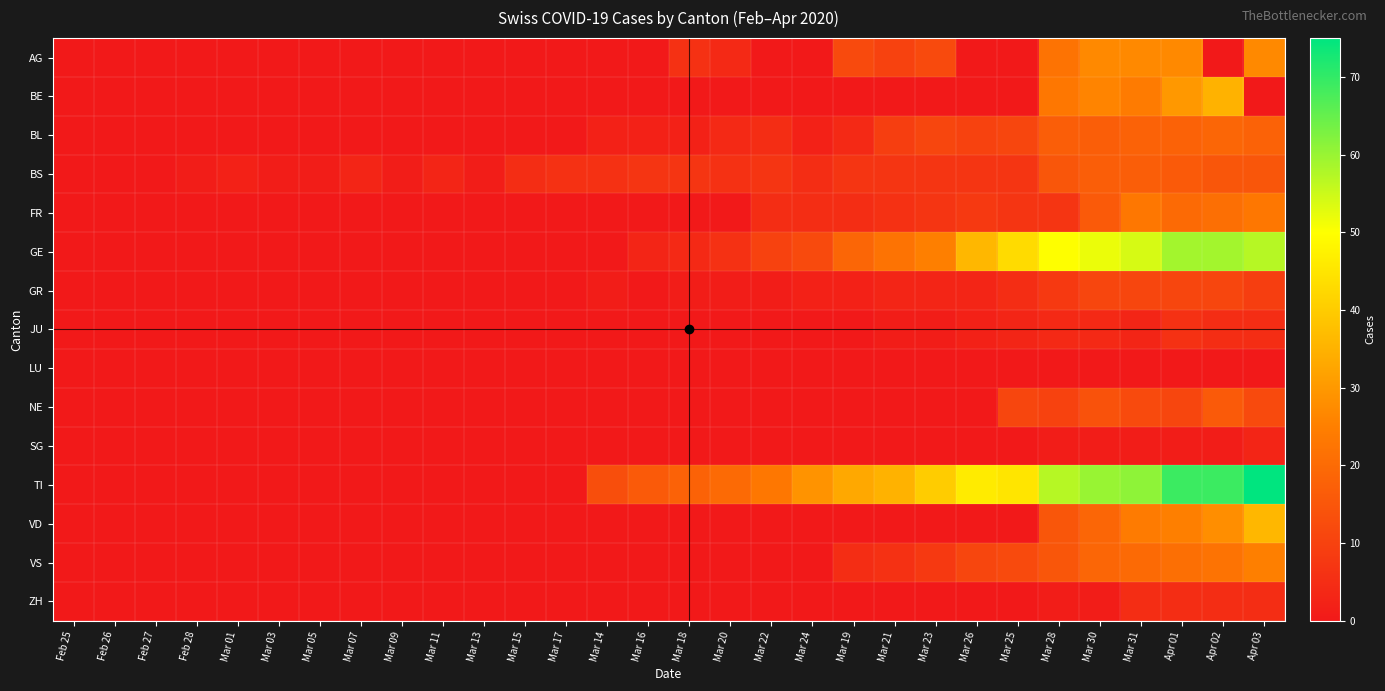

Reading right to left, transcribe all the data shown in this chart.

AG: Apr 03=27	Apr 02=0	Apr 01=27	Mar 31=27	Mar 30=27	Mar 28=22	Mar 25=0	Mar 26=0	Mar 23=12	Mar 21=10	Mar 19=12	Mar 24=0	Mar 22=0	Mar 20=4	Mar 18=6	Mar 16=0	Mar 14=0	Mar 17=0	Mar 15=0	Mar 13=0	Mar 11=0	Mar 09=0	Mar 07=0	Mar 05=0	Mar 03=0	Mar 01=0	Feb 28=0	Feb 27=0	Feb 26=0	Feb 25=0
BE: Apr 03=0	Apr 02=35	Apr 01=30	Mar 31=24	Mar 30=26	Mar 28=23	Mar 25=0	Mar 26=0	Mar 23=0	Mar 21=0	Mar 19=0	Mar 24=0	Mar 22=0	Mar 20=0	Mar 18=0	Mar 16=0	Mar 14=0	Mar 17=0	Mar 15=0	Mar 13=0	Mar 11=0	Mar 09=0	Mar 07=0	Mar 05=0	Mar 03=0	Mar 01=0	Feb 28=0	Feb 27=0	Feb 26=0	Feb 25=0
BL: Apr 03=18	Apr 02=19	Apr 01=18	Mar 31=18	Mar 30=17	Mar 28=17	Mar 25=11	Mar 26=10	Mar 23=11	Mar 21=9	Mar 19=4	Mar 24=2	Mar 22=5	Mar 20=4	Mar 18=2	Mar 16=2	Mar 14=2	Mar 17=0	Mar 15=0	Mar 13=0	Mar 11=0	Mar 09=0	Mar 07=0	Mar 05=0	Mar 03=0	Mar 01=0	Feb 28=0	Feb 27=0	Feb 26=0	Feb 25=0
BS: Apr 03=15	Apr 02=15	Apr 01=16	Mar 31=17	Mar 30=17	Mar 28=15	Mar 25=7	Mar 26=7	Mar 23=7	Mar 21=7	Mar 19=7	Mar 24=5	Mar 22=7	Mar 20=6	Mar 18=7	Mar 16=7	Mar 14=6	Mar 17=6	Mar 15=5	Mar 13=1	Mar 11=3	Mar 09=1	Mar 07=3	Mar 05=1	Mar 03=1	Mar 01=2	Feb 28=1	Feb 27=0	Feb 26=0	Feb 25=0
FR: Apr 03=23	Apr 02=21	Apr 01=20	Mar 31=23	Mar 30=16	Mar 28=7	Mar 25=7	Mar 26=8	Mar 23=7	Mar 21=6	Mar 19=5	Mar 24=5	Mar 22=5	Mar 20=0	Mar 18=0	Mar 16=0	Mar 14=0	Mar 17=0	Mar 15=0	Mar 13=0	Mar 11=0	Mar 09=0	Mar 07=0	Mar 05=0	Mar 03=0	Mar 01=0	Feb 28=0	Feb 27=0	Feb 26=0	Feb 25=0
GE: Apr 03=57	Apr 02=59	Apr 01=59	Mar 31=54	Mar 30=52	Mar 28=50	Mar 25=43	Mar 26=36	Mar 23=25	Mar 21=22	Mar 19=19	Mar 24=12	Mar 22=10	Mar 20=6	Mar 18=4	Mar 16=3	Mar 14=0	Mar 17=0	Mar 15=0	Mar 13=0	Mar 11=0	Mar 09=0	Mar 07=0	Mar 05=0	Mar 03=0	Mar 01=0	Feb 28=0	Feb 27=0	Feb 26=0	Feb 25=0
GR: Apr 03=9	Apr 02=11	Apr 01=11	Mar 31=11	Mar 30=11	Mar 28=8	Mar 25=5	Mar 26=3	Mar 23=3	Mar 21=3	Mar 19=2	Mar 24=2	Mar 22=1	Mar 20=1	Mar 18=1	Mar 16=0	Mar 14=1	Mar 17=0	Mar 15=0	Mar 13=0	Mar 11=0	Mar 09=0	Mar 07=0	Mar 05=0	Mar 03=0	Mar 01=0	Feb 28=0	Feb 27=0	Feb 26=0	Feb 25=0
JU: Apr 03=5	Apr 02=5	Apr 01=6	Mar 31=3	Mar 30=4	Mar 28=4	Mar 25=3	Mar 26=2	Mar 23=1	Mar 21=1	Mar 19=0	Mar 24=0	Mar 22=0	Mar 20=0	Mar 18=0	Mar 16=0	Mar 14=0	Mar 17=0	Mar 15=0	Mar 13=0	Mar 11=0	Mar 09=0	Mar 07=0	Mar 05=0	Mar 03=0	Mar 01=0	Feb 28=0	Feb 27=0	Feb 26=0	Feb 25=0
LU: Apr 03=0	Apr 02=0	Apr 01=0	Mar 31=0	Mar 30=0	Mar 28=0	Mar 25=0	Mar 26=0	Mar 23=0	Mar 21=0	Mar 19=0	Mar 24=0	Mar 22=0	Mar 20=0	Mar 18=0	Mar 16=0	Mar 14=0	Mar 17=0	Mar 15=0	Mar 13=0	Mar 11=0	Mar 09=0	Mar 07=0	Mar 05=0	Mar 03=0	Mar 01=0	Feb 28=0	Feb 27=0	Feb 26=0	Feb 25=0
NE: Apr 03=12	Apr 02=16	Apr 01=11	Mar 31=12	Mar 30=14	Mar 28=10	Mar 25=11	Mar 26=0	Mar 23=0	Mar 21=0	Mar 19=0	Mar 24=0	Mar 22=0	Mar 20=0	Mar 18=0	Mar 16=0	Mar 14=0	Mar 17=0	Mar 15=0	Mar 13=0	Mar 11=0	Mar 09=0	Mar 07=0	Mar 05=0	Mar 03=0	Mar 01=0	Feb 28=0	Feb 27=0	Feb 26=0	Feb 25=0
SG: Apr 03=3	Apr 02=1	Apr 01=1	Mar 31=1	Mar 30=1	Mar 28=1	Mar 25=0	Mar 26=0	Mar 23=0	Mar 21=0	Mar 19=0	Mar 24=0	Mar 22=0	Mar 20=0	Mar 18=0	Mar 16=0	Mar 14=0	Mar 17=0	Mar 15=0	Mar 13=0	Mar 11=0	Mar 09=0	Mar 07=0	Mar 05=0	Mar 03=0	Mar 01=0	Feb 28=0	Feb 27=0	Feb 26=0	Feb 25=0
TI: Apr 03=75	Apr 02=69	Apr 01=69	Mar 31=61	Mar 30=60	Mar 28=57	Mar 25=45	Mar 26=46	Mar 23=40	Mar 21=35	Mar 19=33	Mar 24=29	Mar 22=23	Mar 20=20	Mar 18=18	Mar 16=16	Mar 14=13	Mar 17=0	Mar 15=0	Mar 13=0	Mar 11=0	Mar 09=0	Mar 07=0	Mar 05=0	Mar 03=0	Mar 01=0	Feb 28=0	Feb 27=0	Feb 26=0	Feb 25=0
VD: Apr 03=36	Apr 02=28	Apr 01=25	Mar 31=24	Mar 30=19	Mar 28=15	Mar 25=0	Mar 26=0	Mar 23=0	Mar 21=0	Mar 19=0	Mar 24=0	Mar 22=0	Mar 20=0	Mar 18=0	Mar 16=0	Mar 14=0	Mar 17=0	Mar 15=0	Mar 13=0	Mar 11=0	Mar 09=0	Mar 07=0	Mar 05=0	Mar 03=0	Mar 01=0	Feb 28=0	Feb 27=0	Feb 26=0	Feb 25=0
VS: Apr 03=25	Apr 02=22	Apr 01=21	Mar 31=20	Mar 30=19	Mar 28=15	Mar 25=12	Mar 26=11	Mar 23=8	Mar 21=6	Mar 19=5	Mar 24=0	Mar 22=0	Mar 20=0	Mar 18=0	Mar 16=0	Mar 14=0	Mar 17=0	Mar 15=0	Mar 13=0	Mar 11=0	Mar 09=0	Mar 07=0	Mar 05=0	Mar 03=0	Mar 01=0	Feb 28=0	Feb 27=0	Feb 26=0	Feb 25=0
ZH: Apr 03=5	Apr 02=5	Apr 01=5	Mar 31=5	Mar 30=1	Mar 28=1	Mar 25=0	Mar 26=0	Mar 23=0	Mar 21=0	Mar 19=0	Mar 24=0	Mar 22=0	Mar 20=0	Mar 18=0	Mar 16=0	Mar 14=0	Mar 17=0	Mar 15=0	Mar 13=0	Mar 11=0	Mar 09=0	Mar 07=0	Mar 05=0	Mar 03=0	Mar 01=0	Feb 28=0	Feb 27=0	Feb 26=0	Feb 25=0